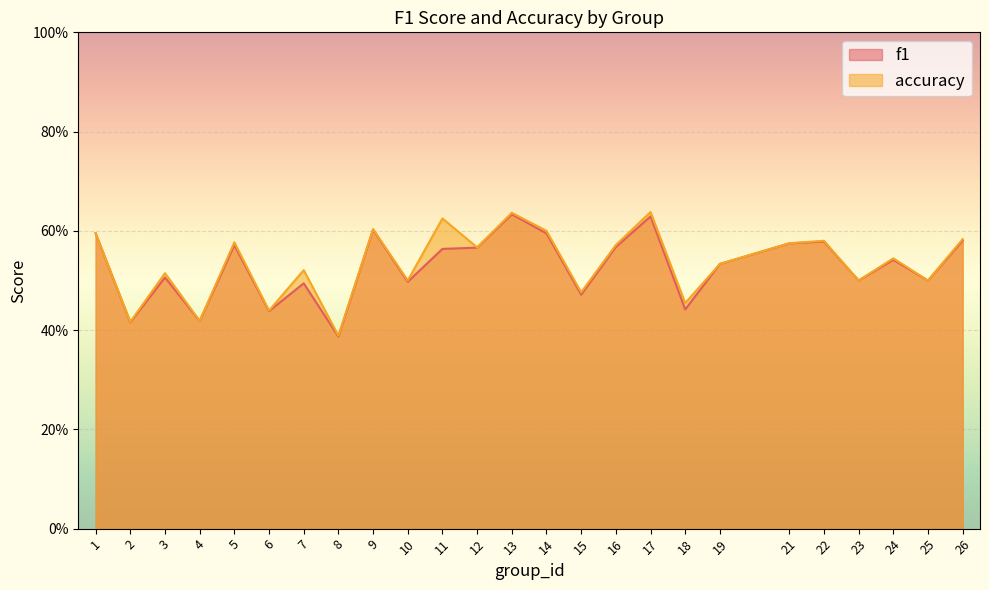

Between 7 and 24, which is larger?

24